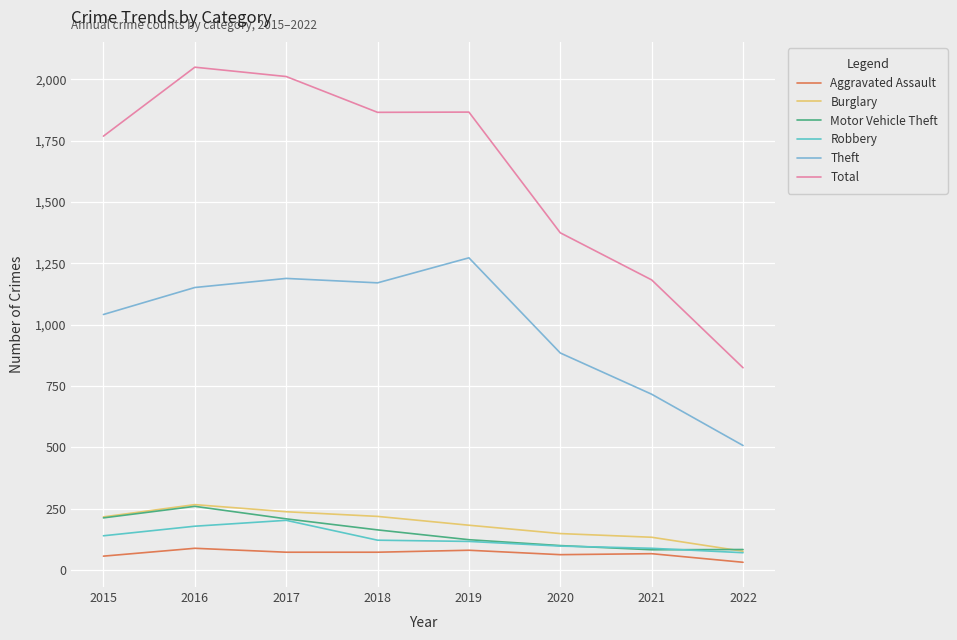

What is the sum of the Aggravated Assault values at 2020 and 2019?

142